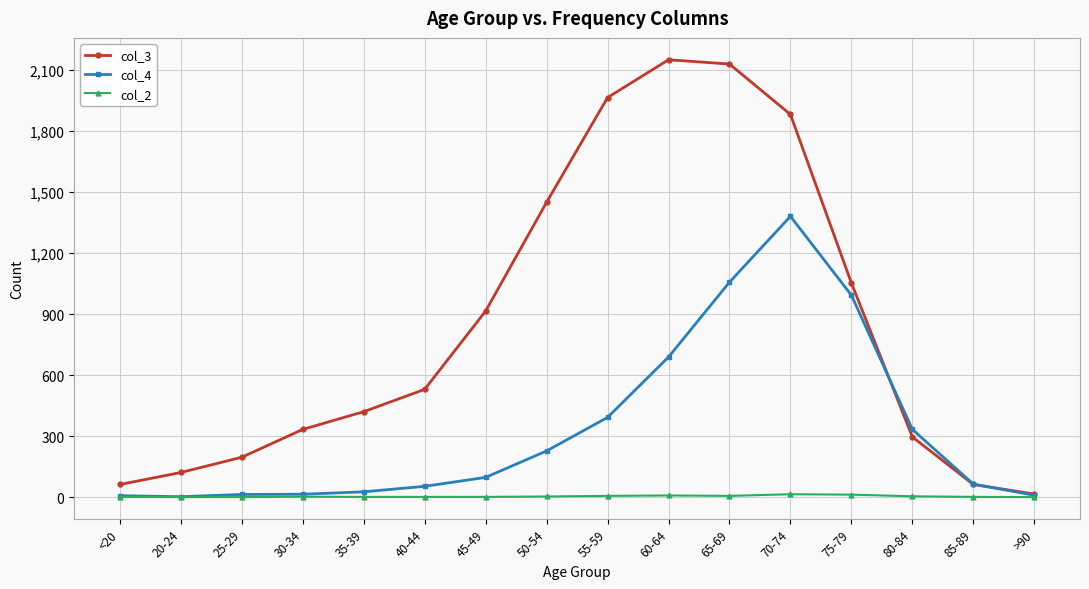

Which series has the widest spread of values?

col_3